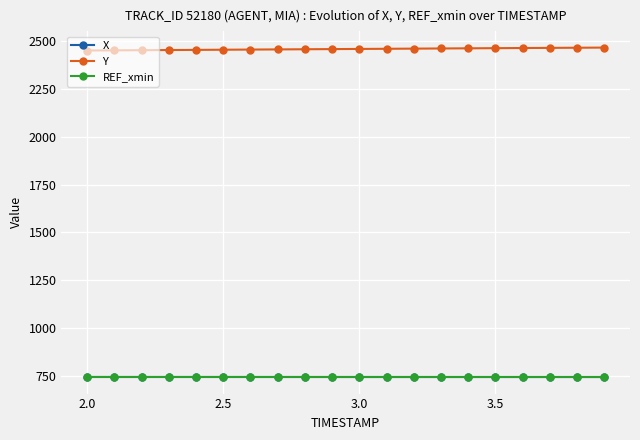

True or false: X and Y cross at least once.

False